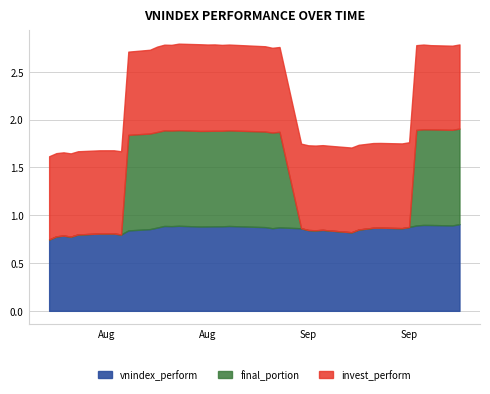

How many interior local peaks does the vnindex_perform series have?

9